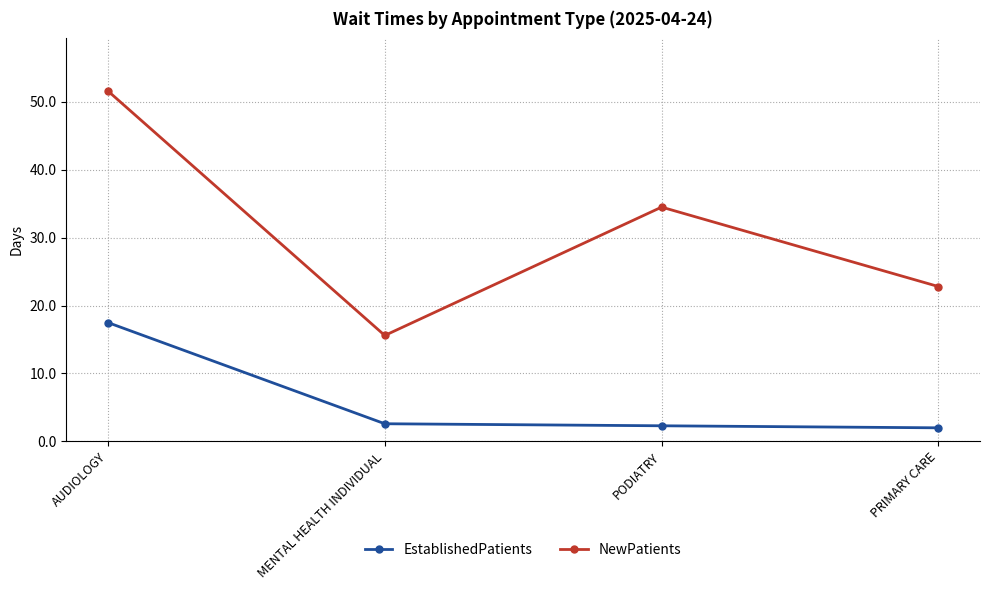

The NewPatients series shows 15.6 at MENTAL HEALTH INDIVIDUAL. True or false?

True